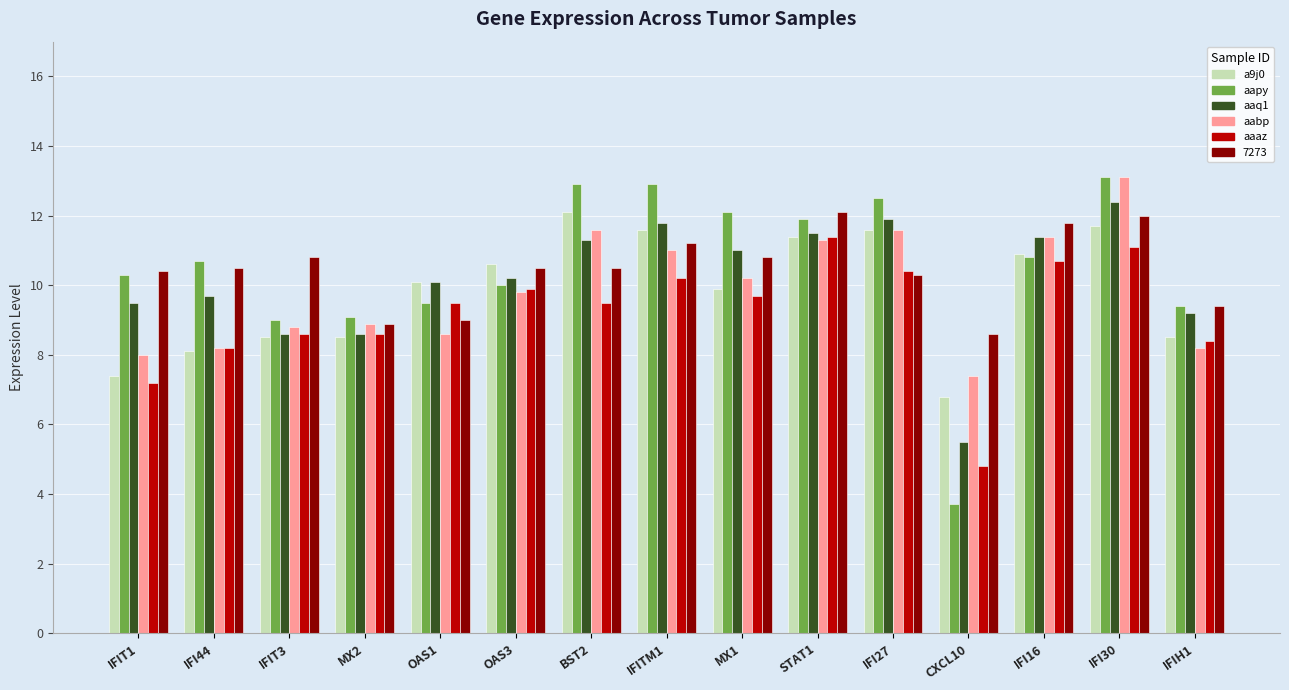

Which series has the largest range (max minus min)?

aapy